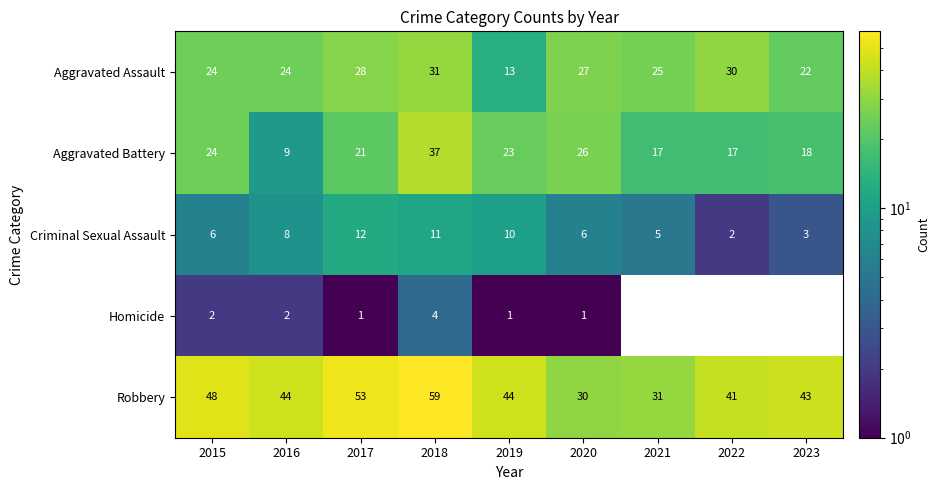

How many data points in Aggravated Assault are above 25?

4